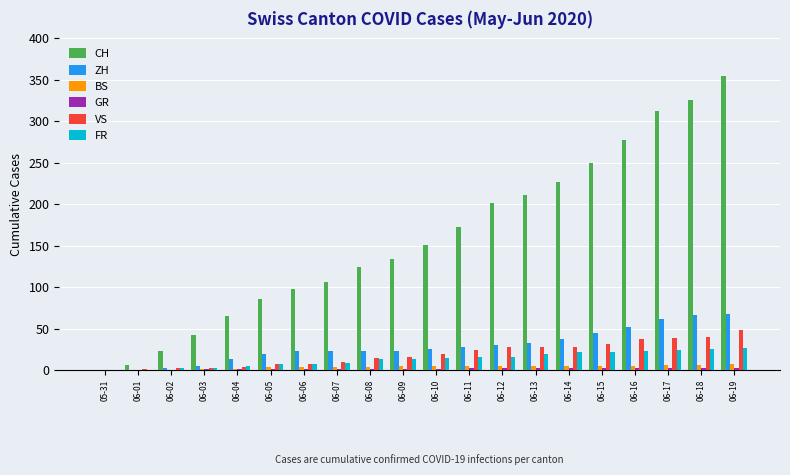

What is the average value of the CH series?

158